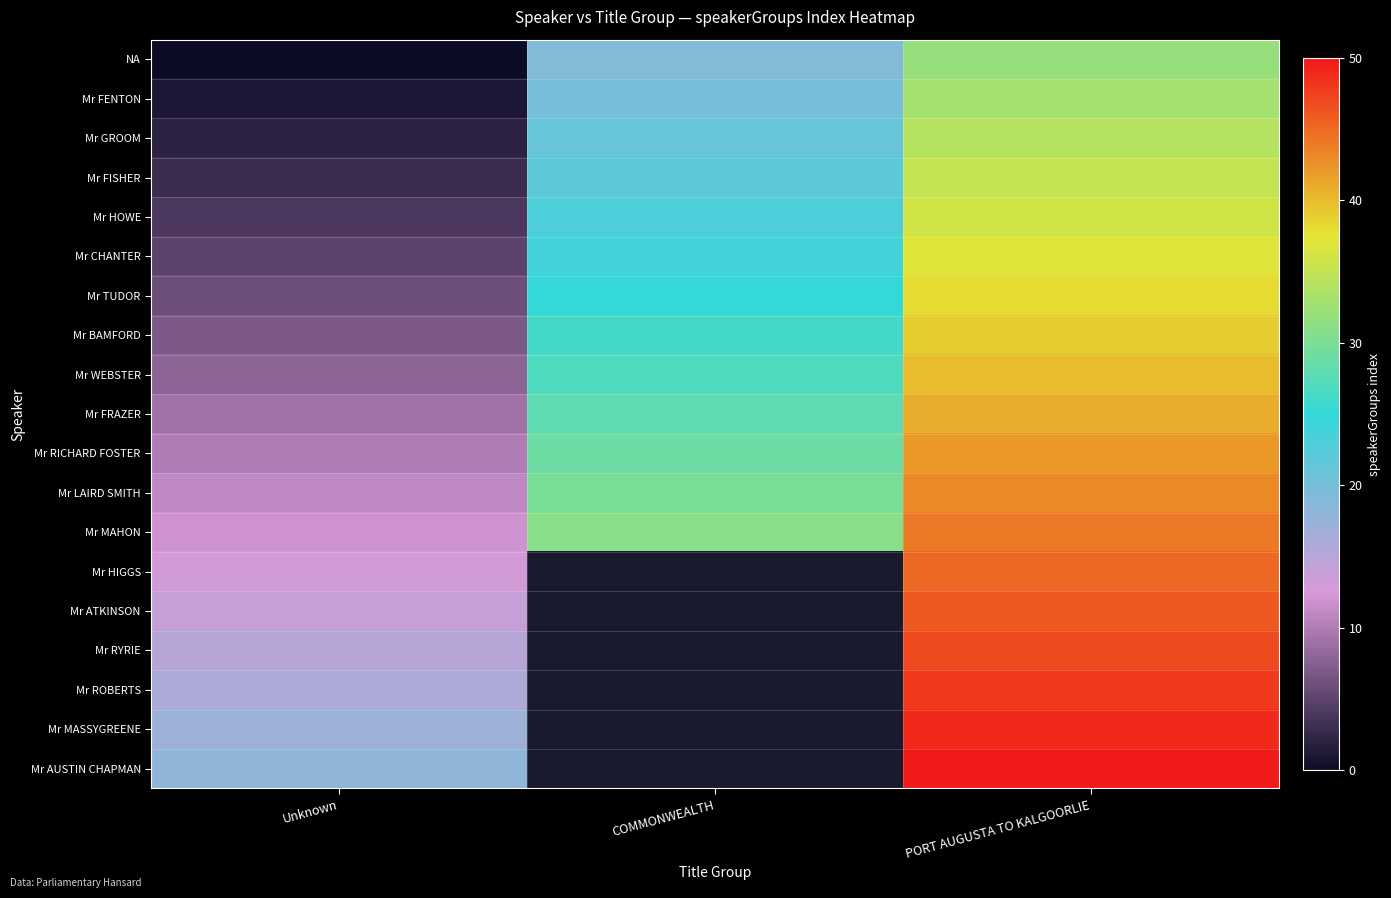

True or false: Mr MAHON has a value of 12.0 at Unknown.

True